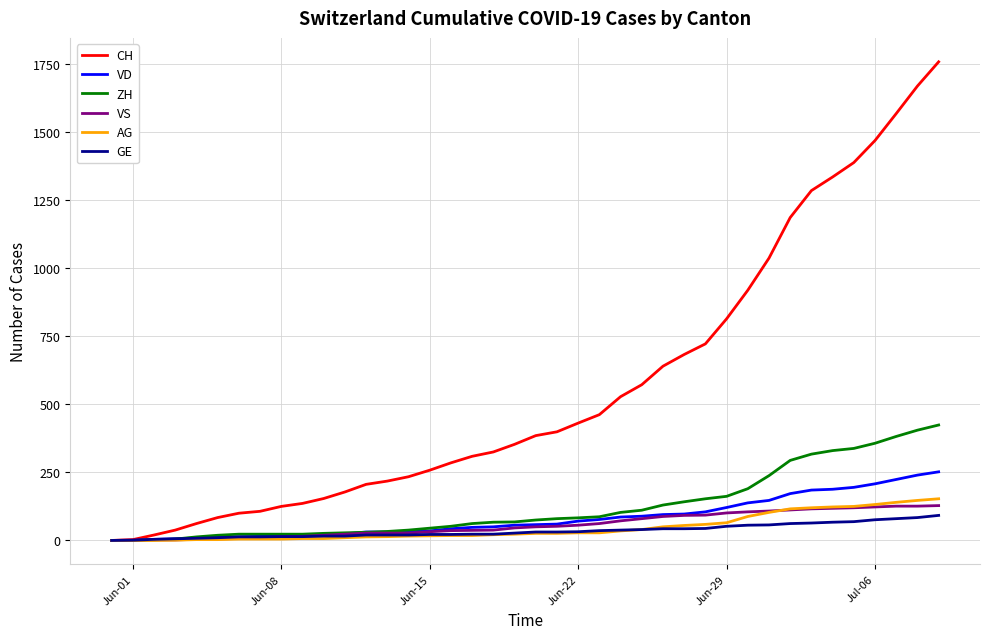

Which series has the largest total across all categories?

CH